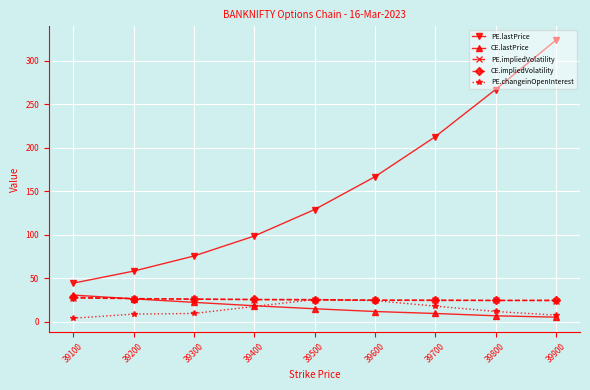

Which series has the largest range (max minus min)?

PE.lastPrice